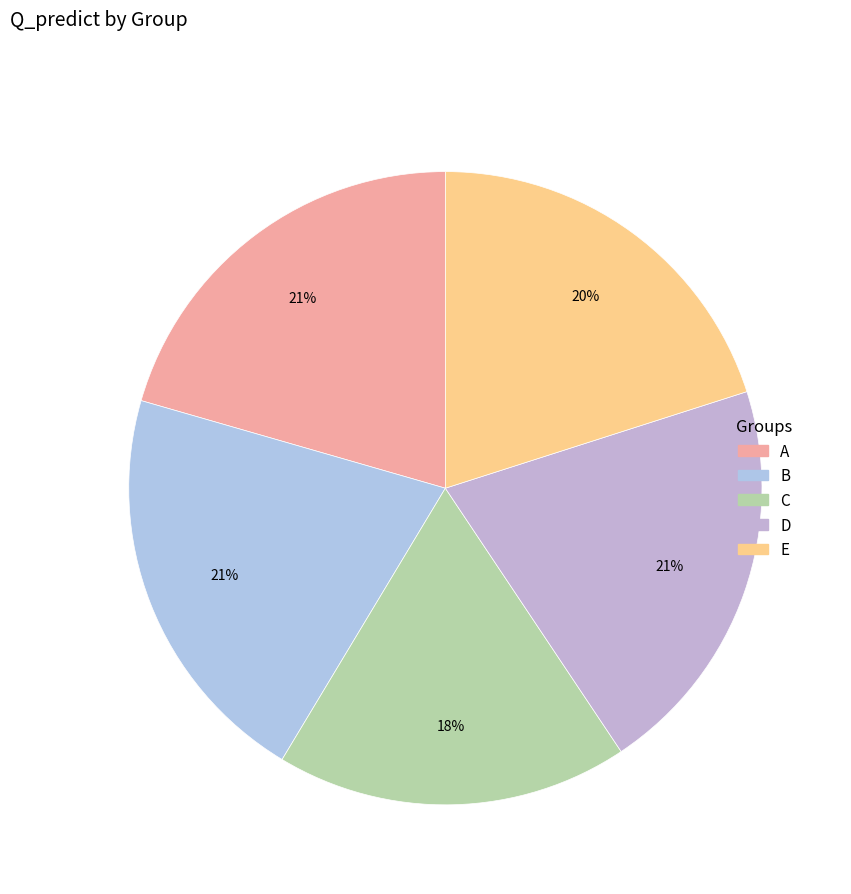

To the nearest percent, what percentage of the pie is E?

20%